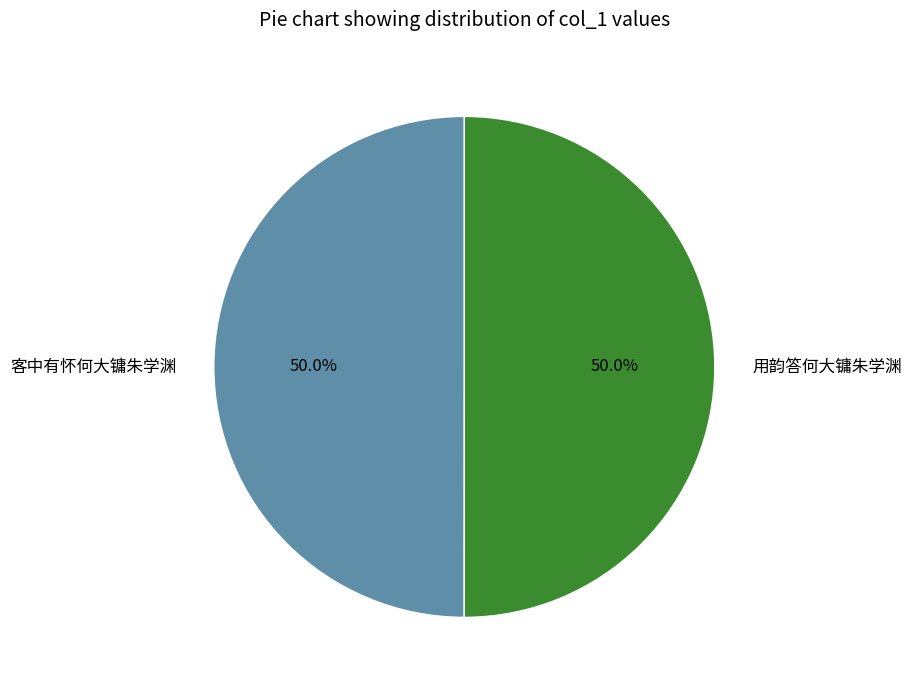

To the nearest percent, what portion does 用韵答何大镛朱学渊 represent?

50%